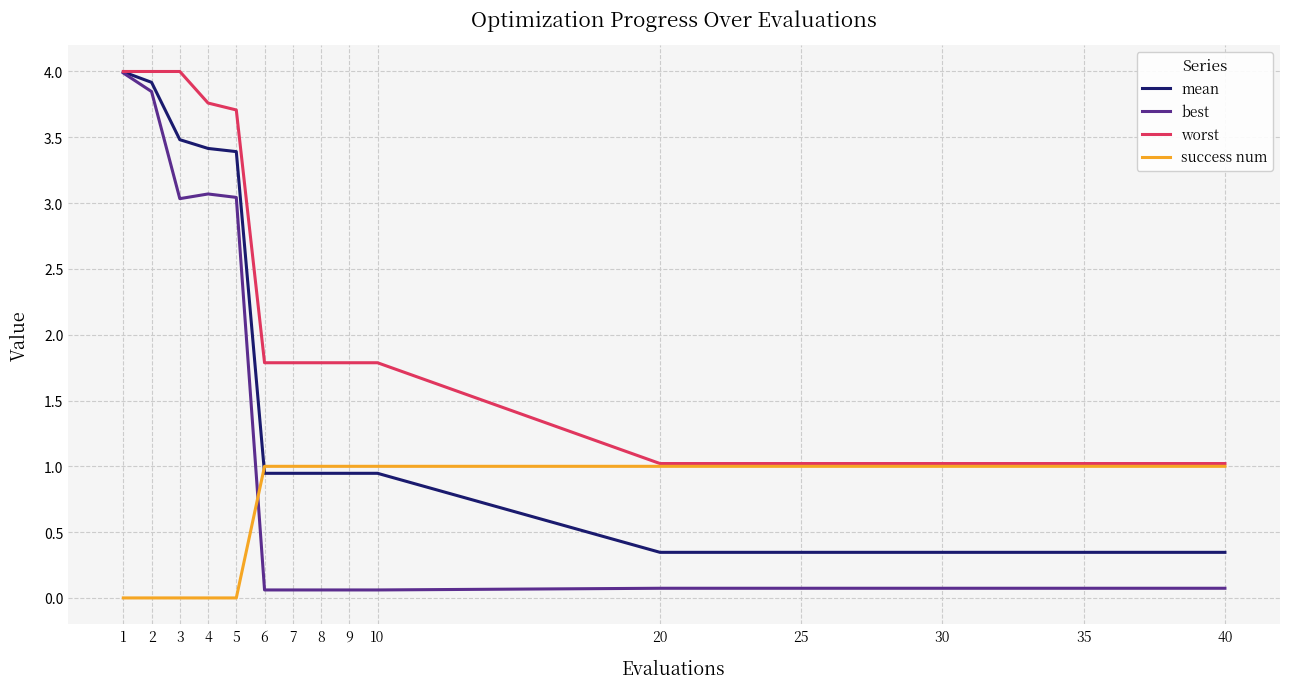

The mean series shows 0.5 at 20. True or false?

False